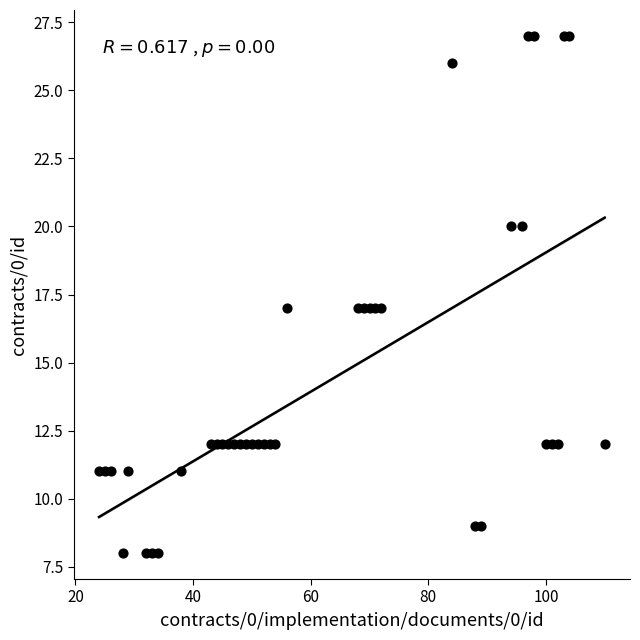

What is the range of X values (max minus min)?

86